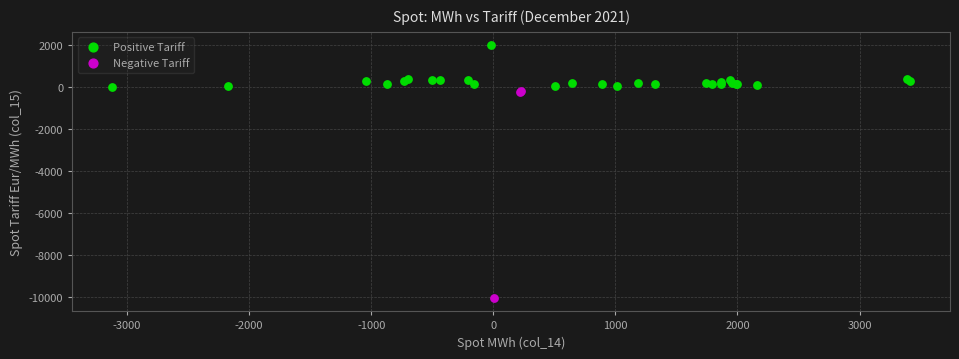

What are all the series names shown in the legend?

Positive Tariff, Negative Tariff